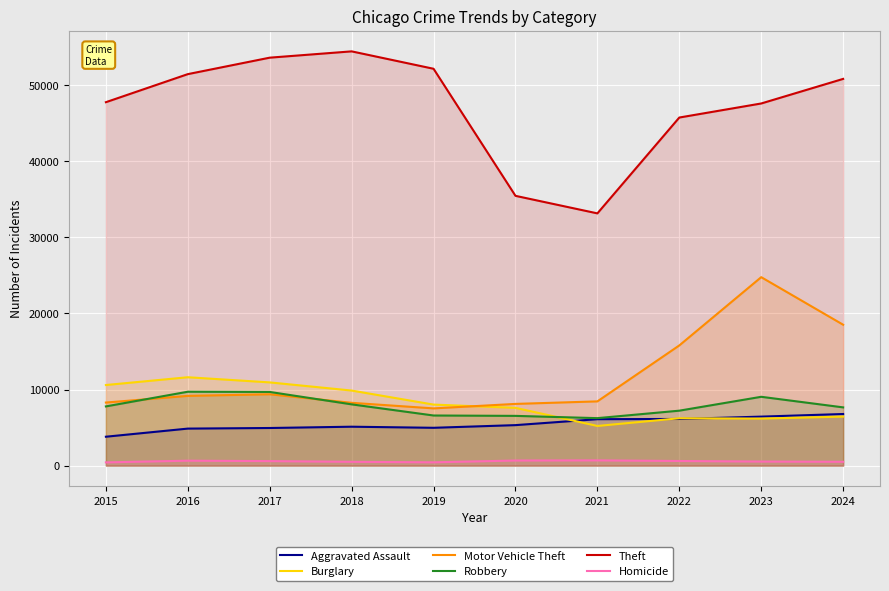

At which label does Burglary first exceed 8019?

2015